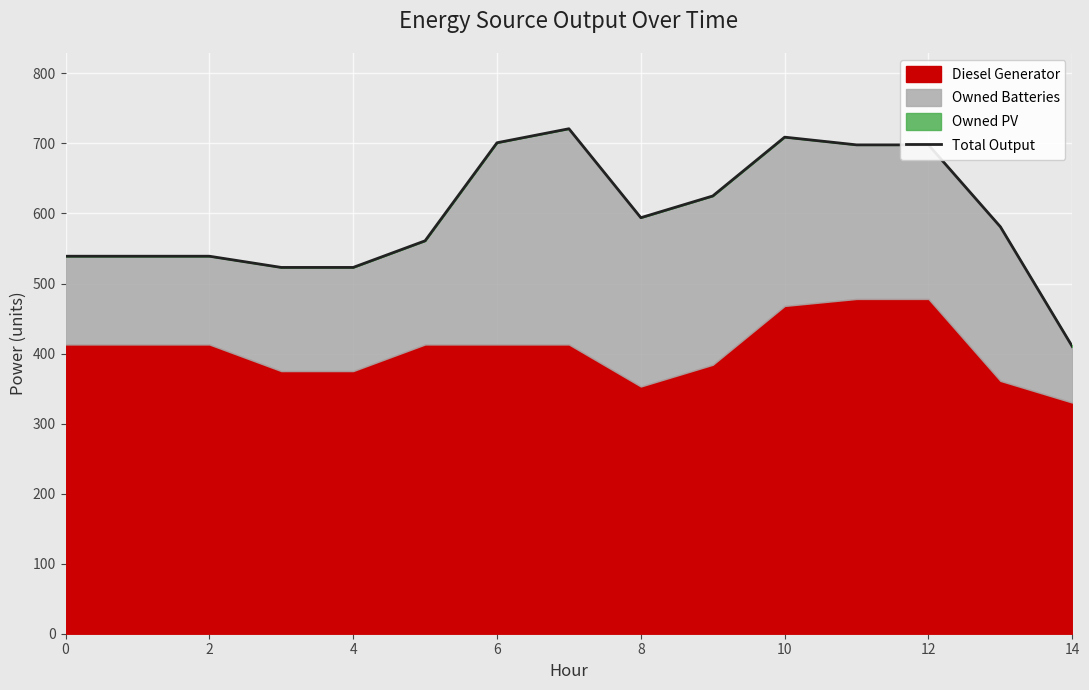

What is the value of the 2nd point from the left?

539.0